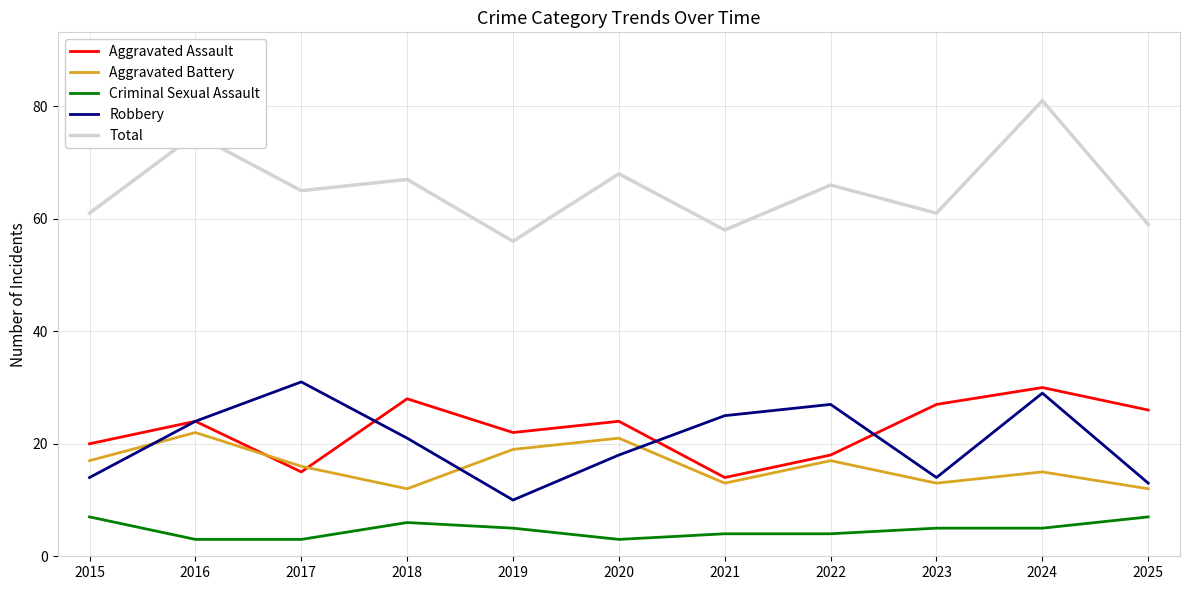

Where is the first local maximum for Robbery?

2017